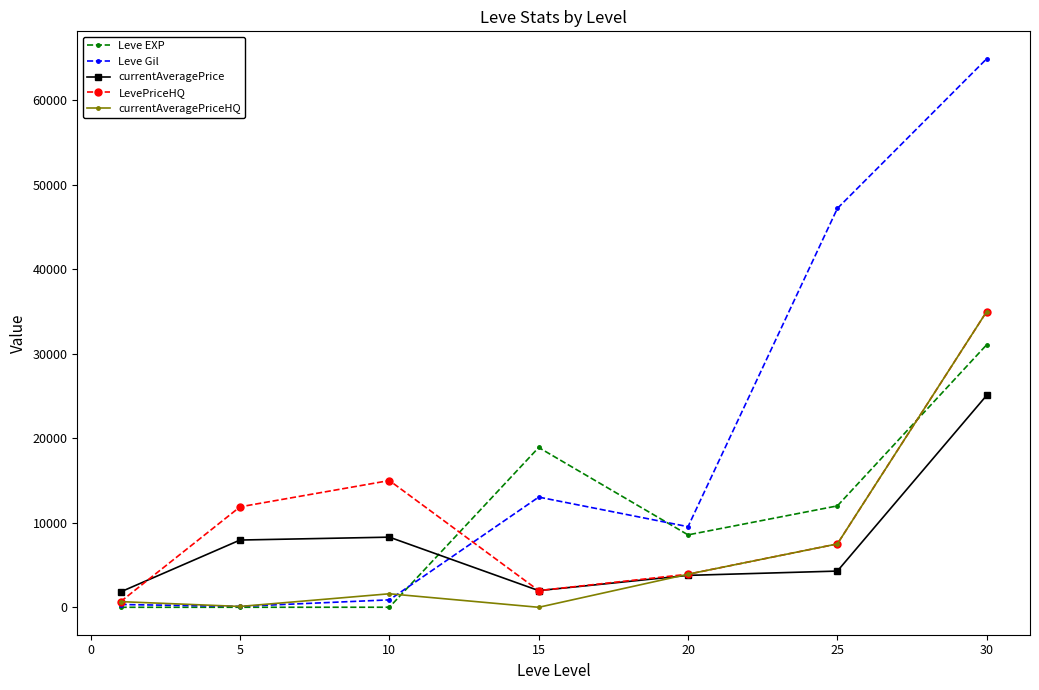

How many interior local peaks does the currentAveragePriceHQ series have?

1